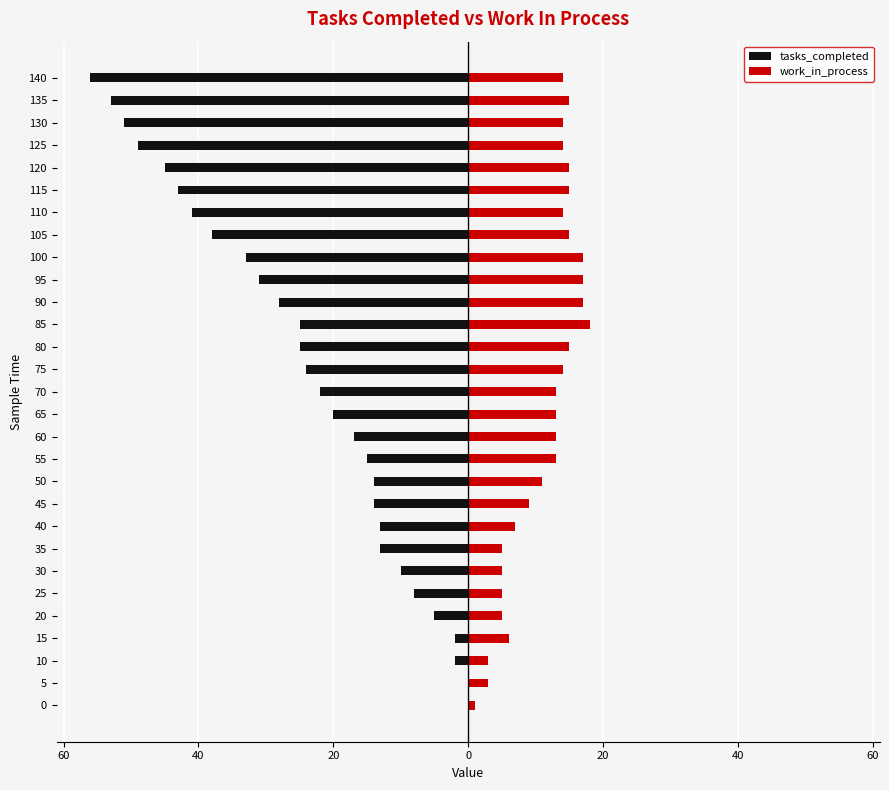

Is the value of tasks_completed at 40 greater than the value of work_in_process at 0?

No